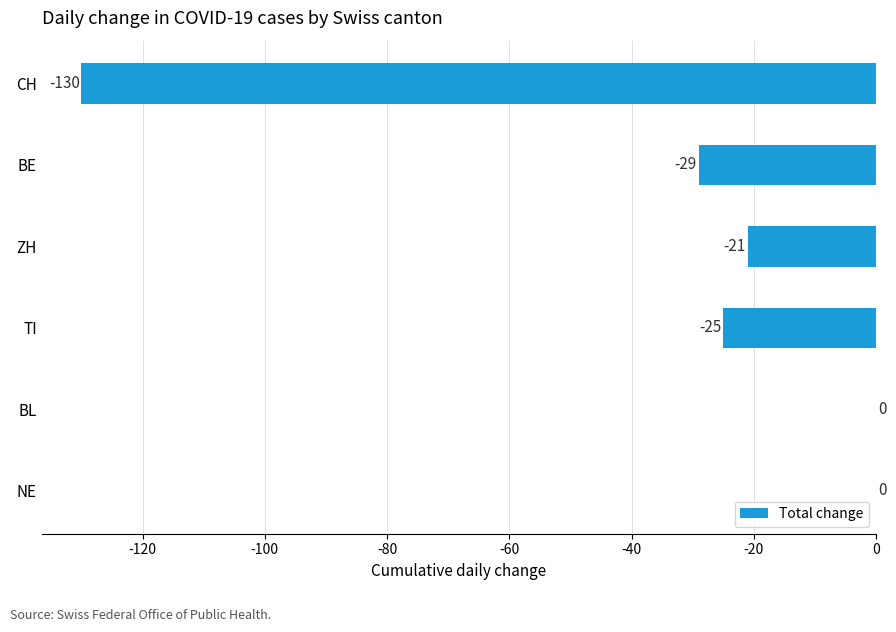

What is the sum of all values?

-205